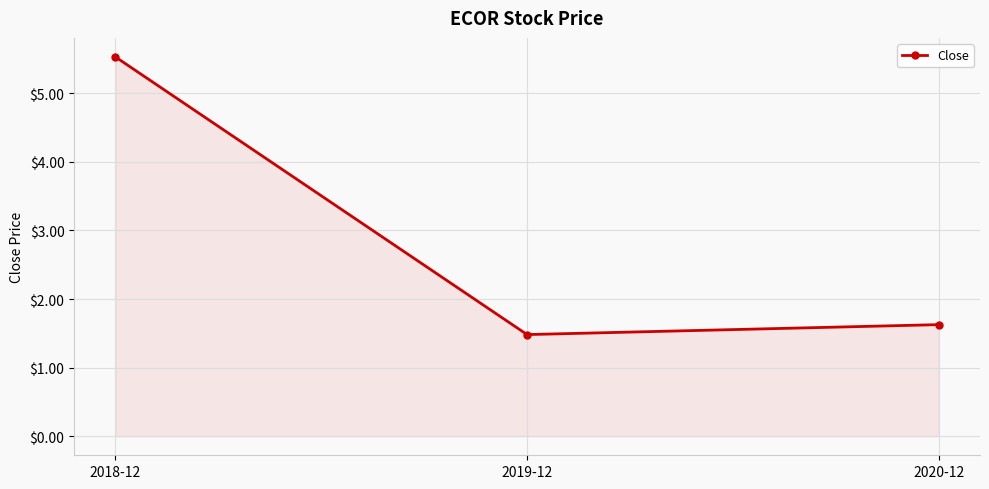

Reading left to right, list all the values displayed in this chart.

2018-12=5.5	2019-12=1.5	2020-12=1.6